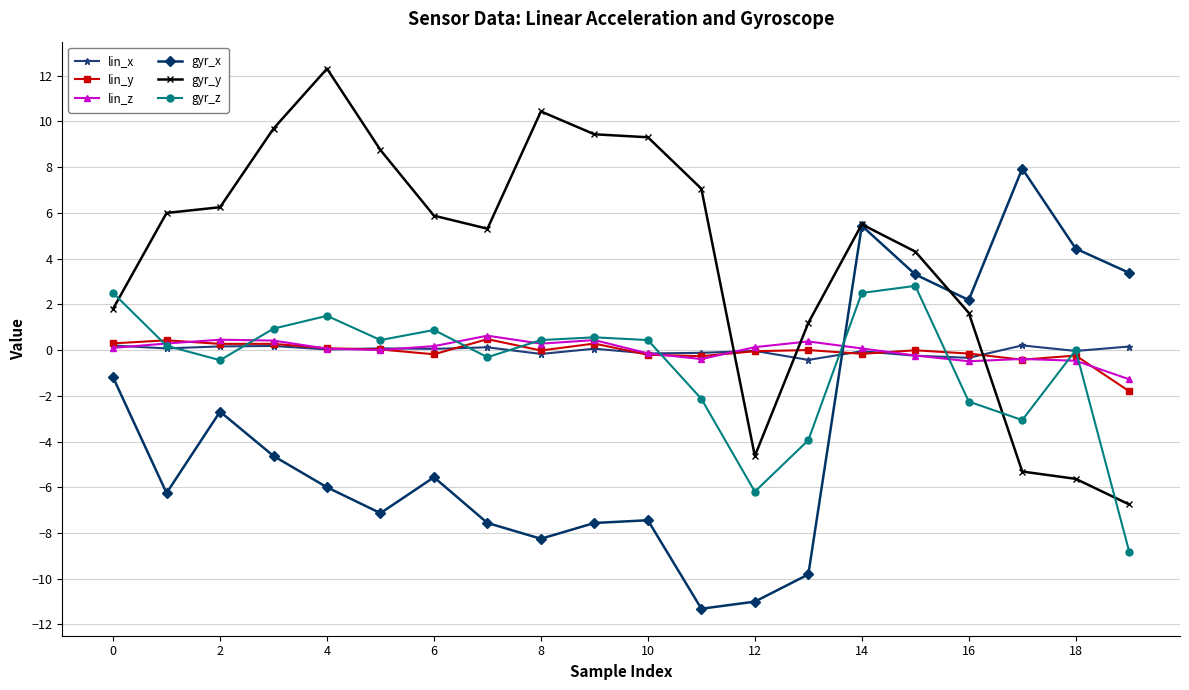

In gyr_x, how many points are lower than both neighbors (excluding endpoints)?

5